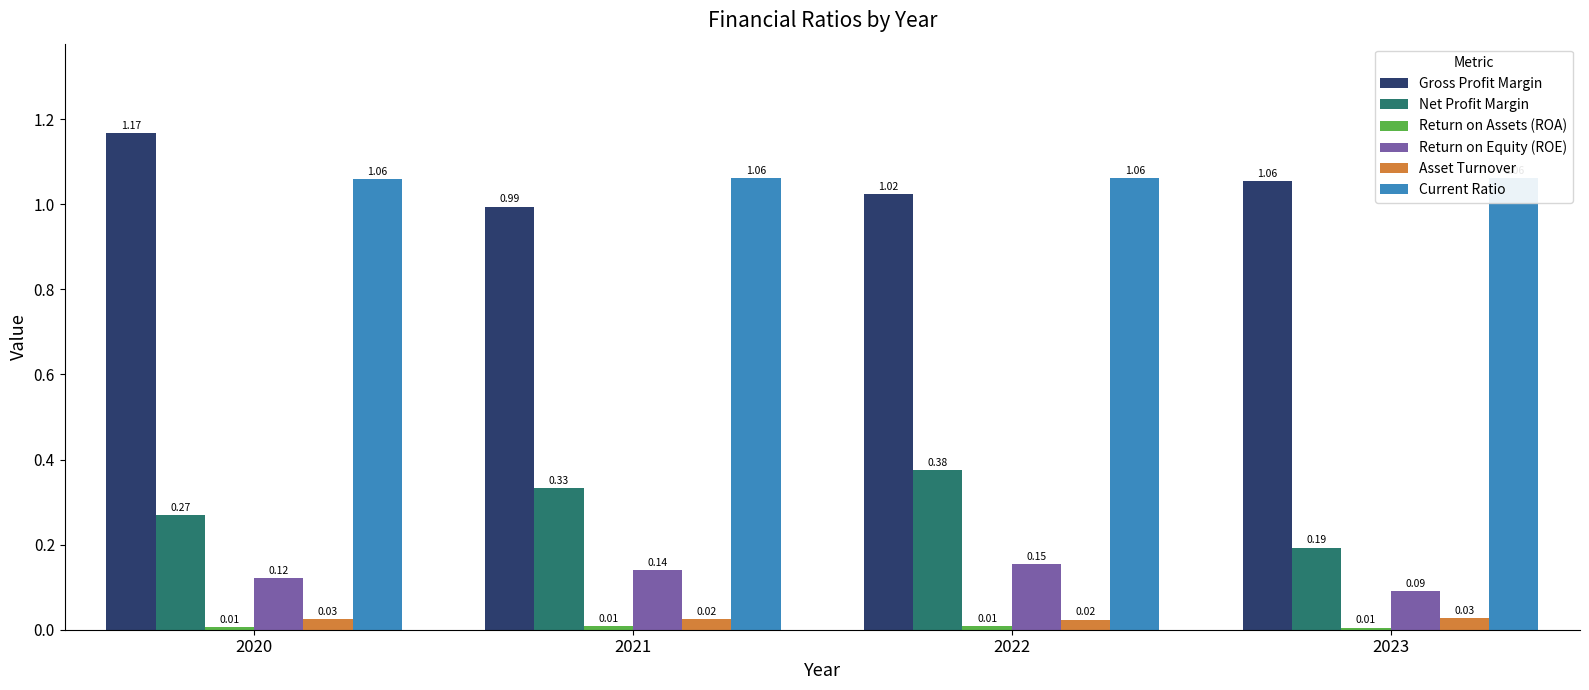

Where does the Gross Profit Margin series first go above 1?

2020